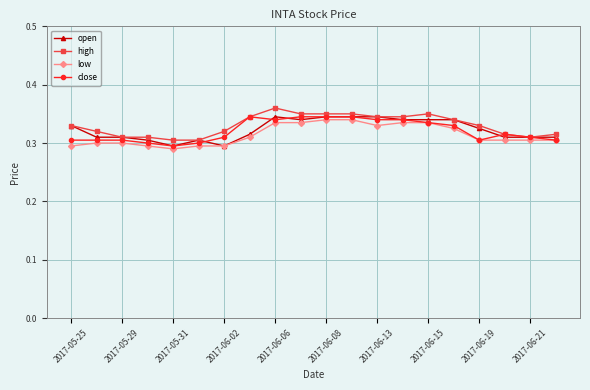

At how many categories does at least one series exceed 0?

20